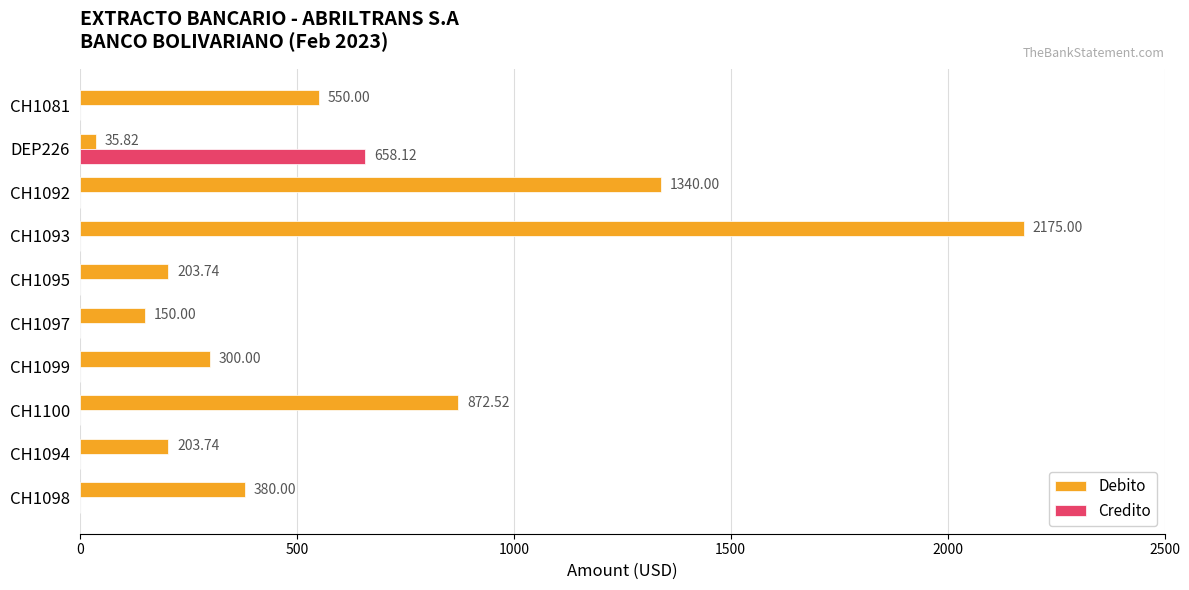

Which series has the largest total across all categories?

Debito